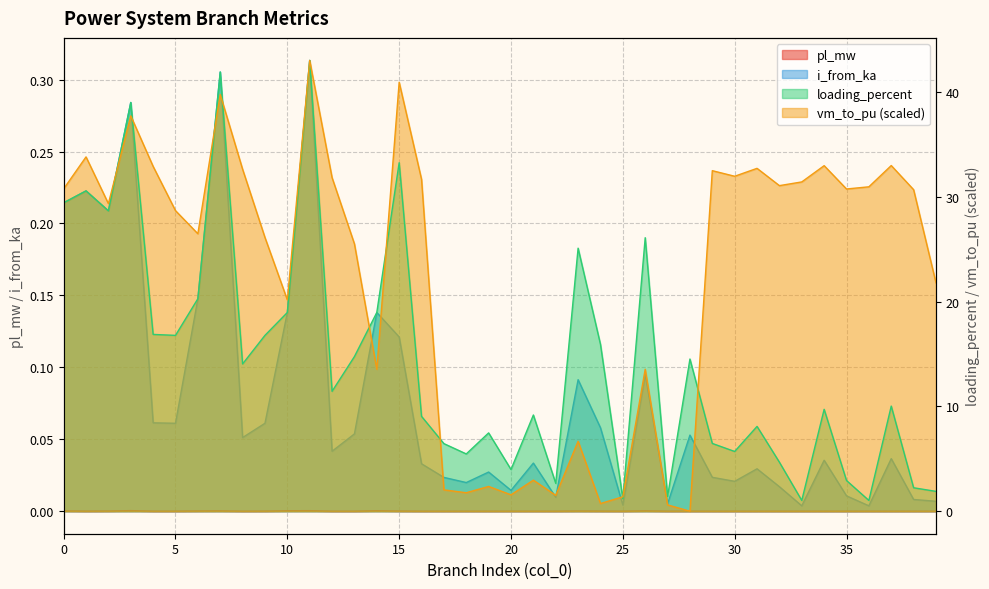

At which category does the chart reach its minimum across all series?

28